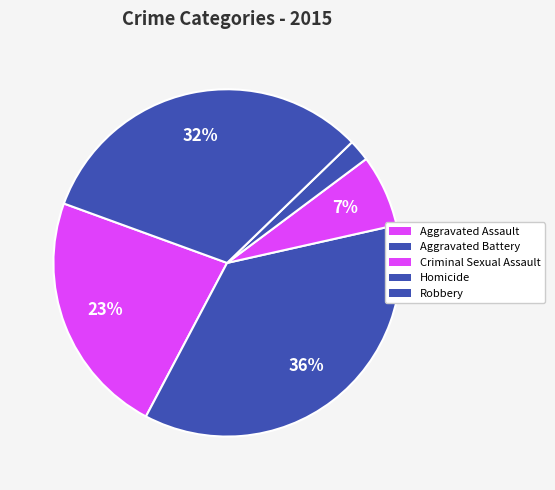

Combined, what portion of the pie is Robbery and Aggravated Assault?

55.0%